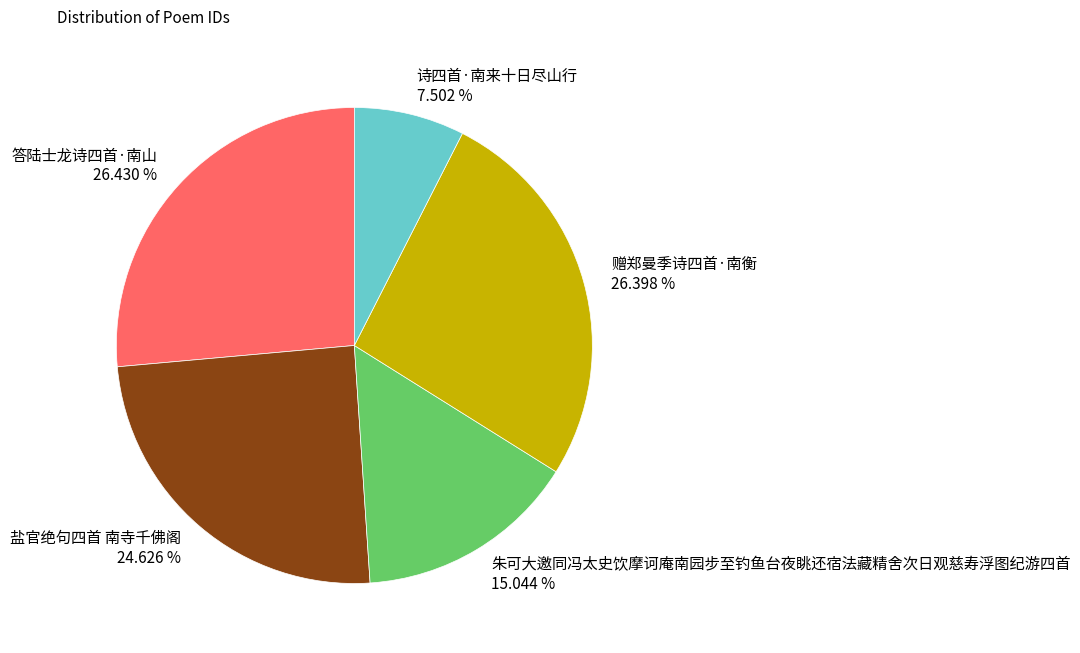

Between 赠郑曼季诗四首·南衡 and 朱可大邀同冯太史饮摩诃庵南园步至钓鱼台夜眺还宿法藏精舍次日观慈寿浮图纪游四首, which is larger?

赠郑曼季诗四首·南衡